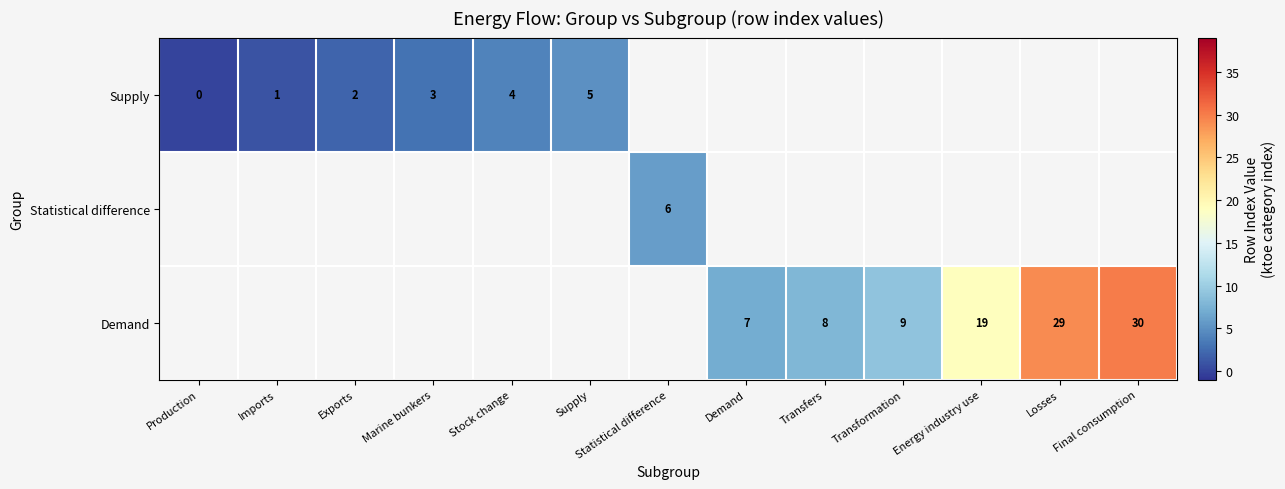

Is the value of Supply at Production greater than the value of Demand at Final consumption?

No